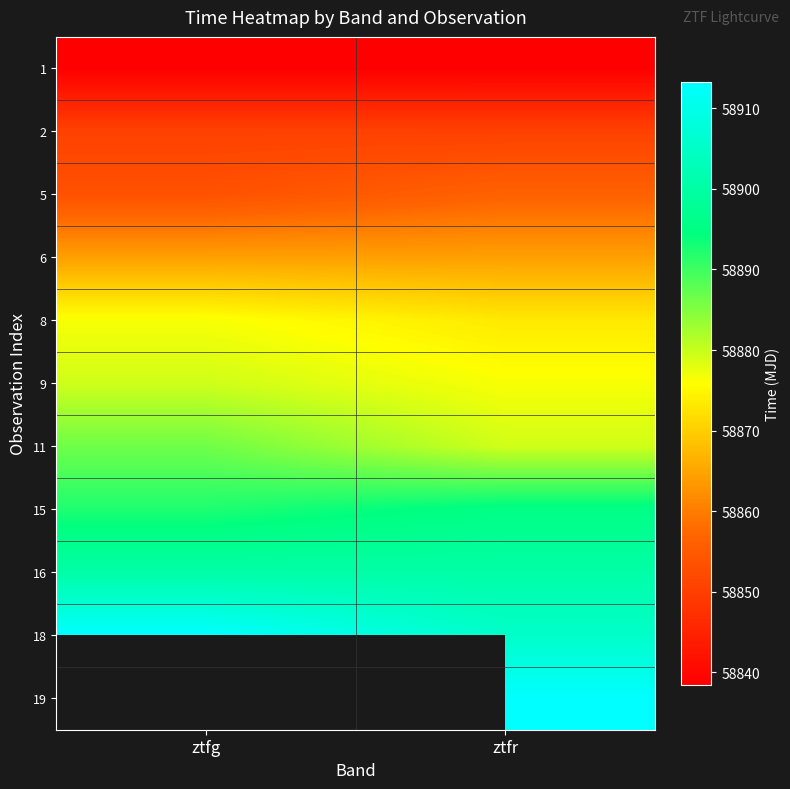

Is the value of 11 at ztfg greater than the value of 18 at ztfr?

No